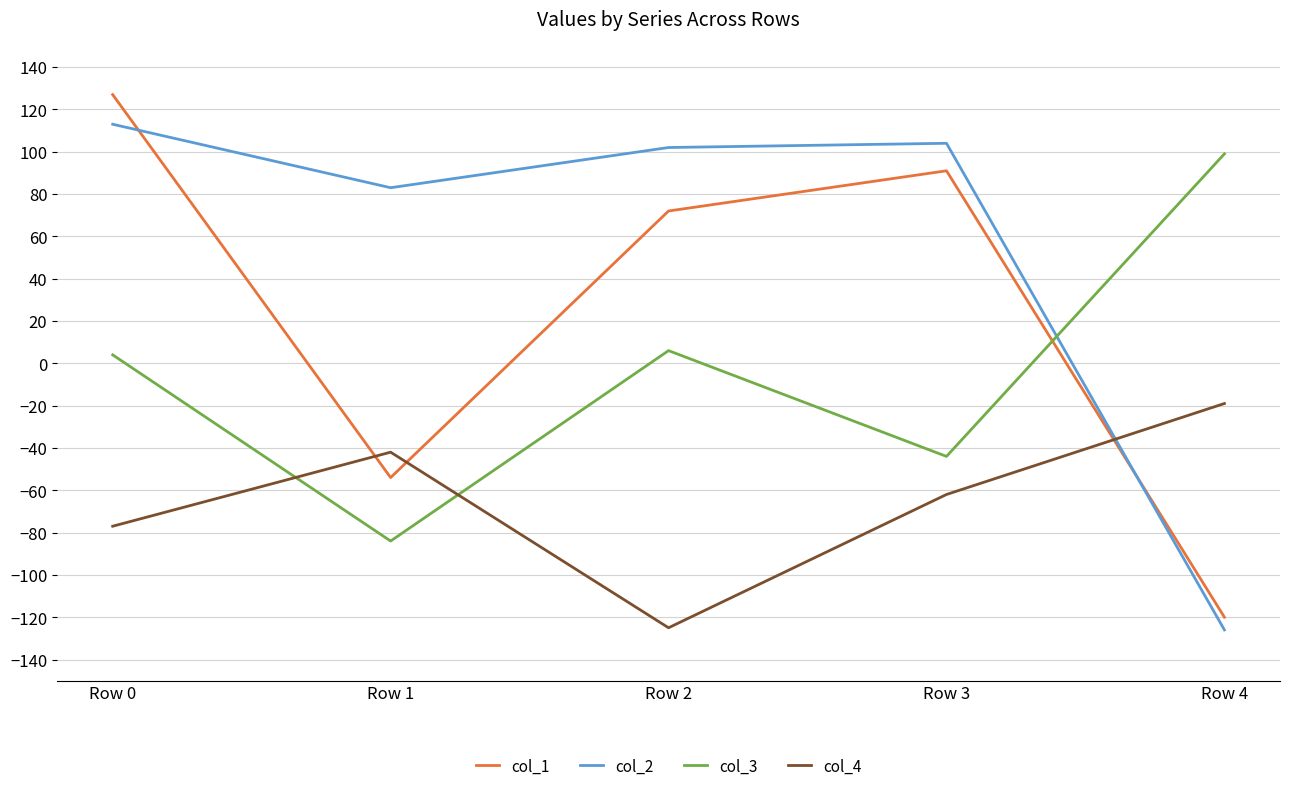

What is the maximum value shown in the chart?

127